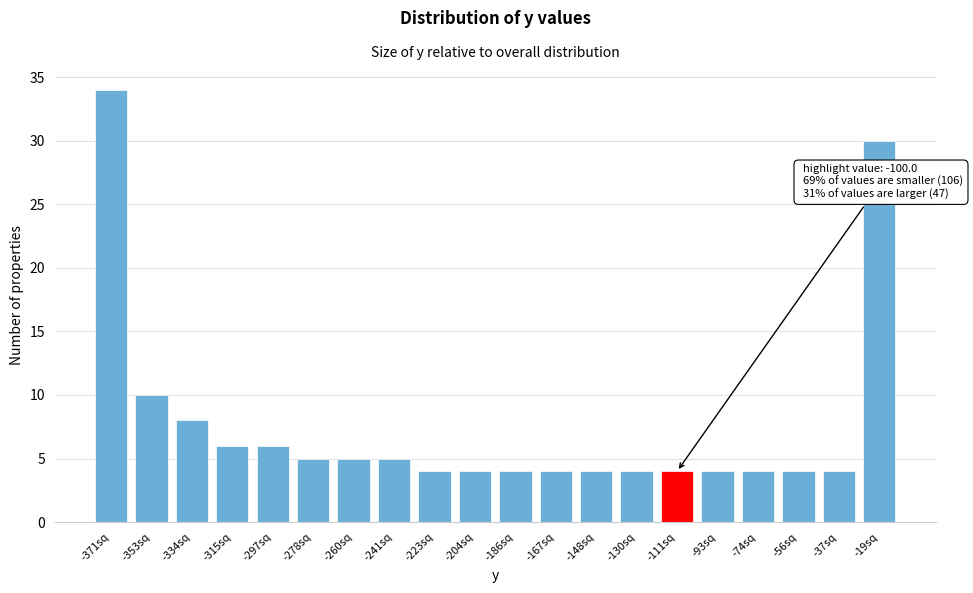

Reading left to right, transcribe all the data shown in this chart.

-371sq=34	-353sq=10	-334sq=8	-315sq=6	-297sq=6	-278sq=5	-260sq=5	-241sq=5	-223sq=4	-204sq=4	-186sq=4	-167sq=4	-148sq=4	-130sq=4	-111sq=4	-93sq=4	-74sq=4	-56sq=4	-37sq=4	-19sq=30